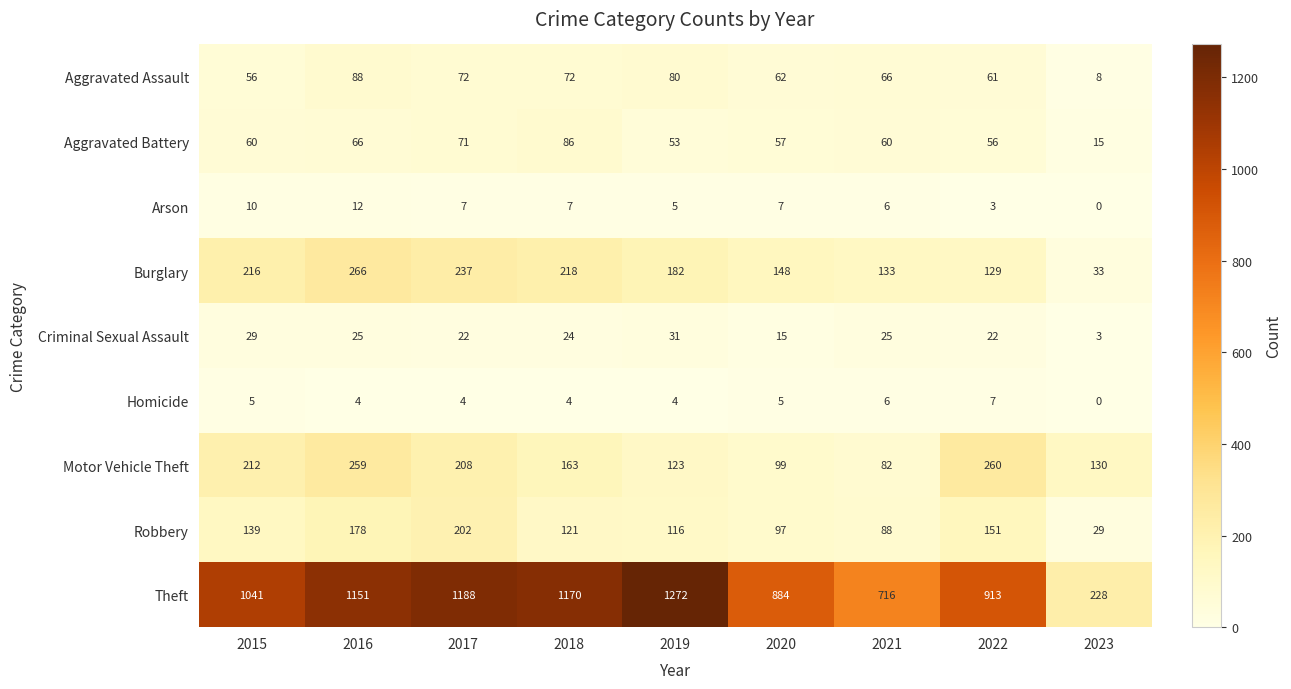

What is the total value across all series at 2019?

1866